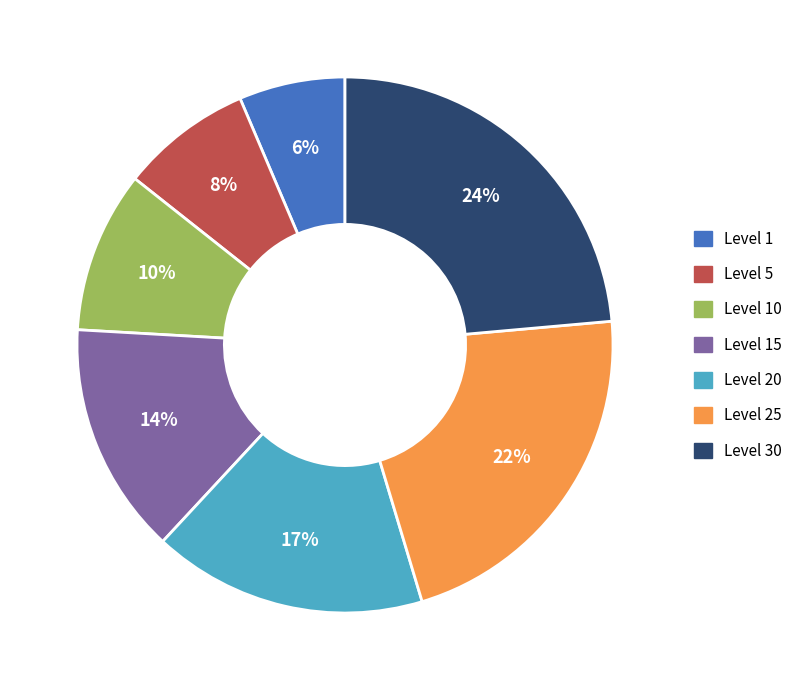

To the nearest percent, what is the average slice percentage?

14%